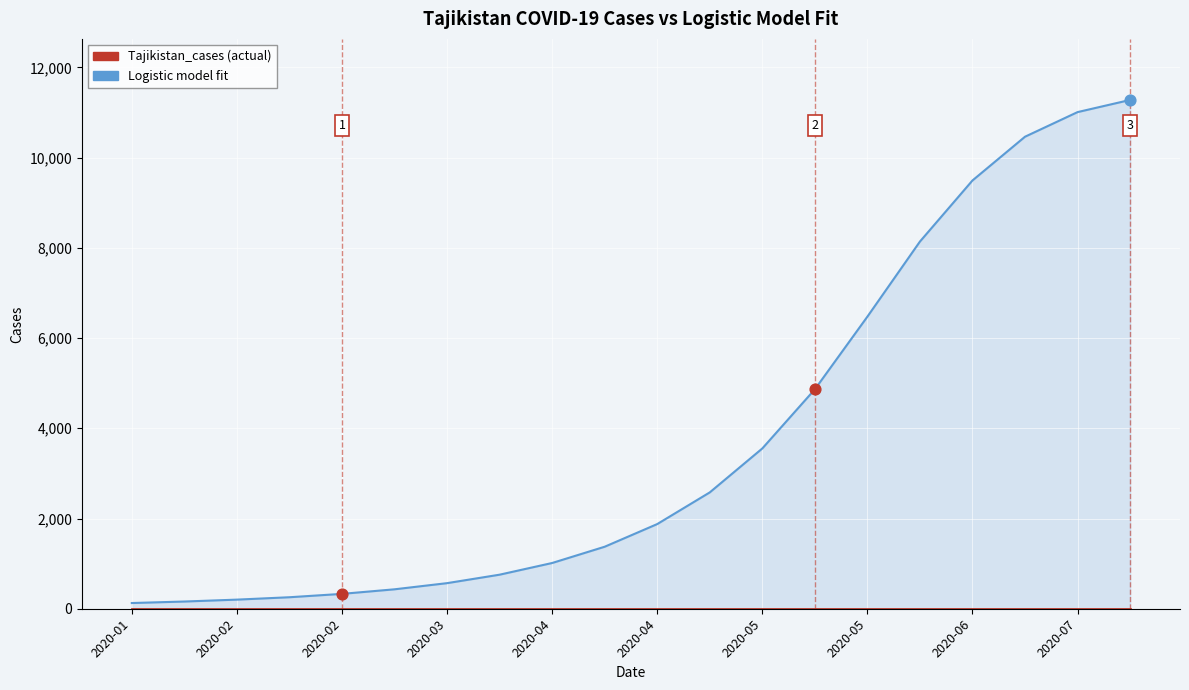

What is the total value across all series at 2020-07?

11008.9